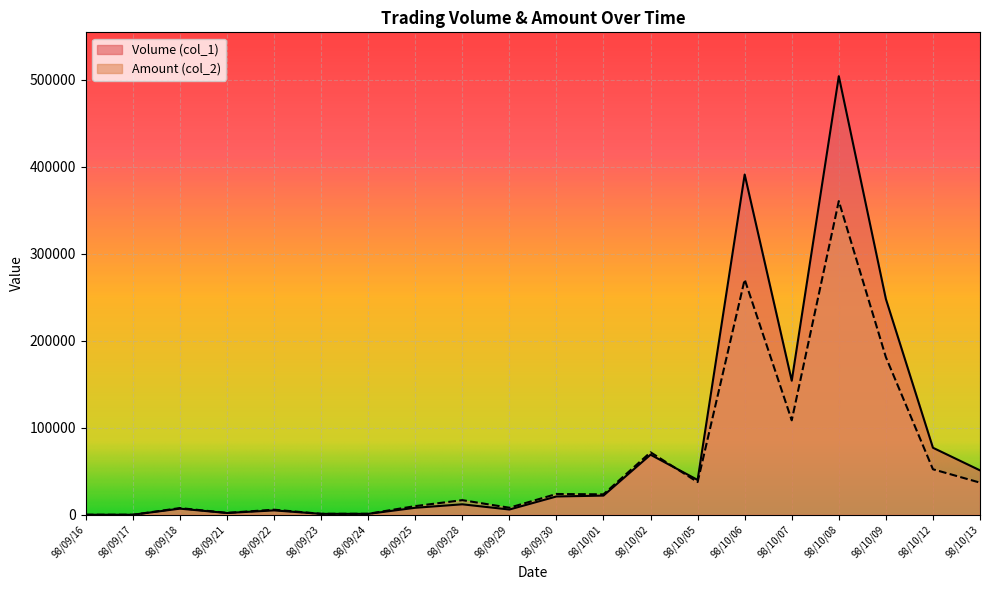

Does the chart display data point markers on the line(s)?

No